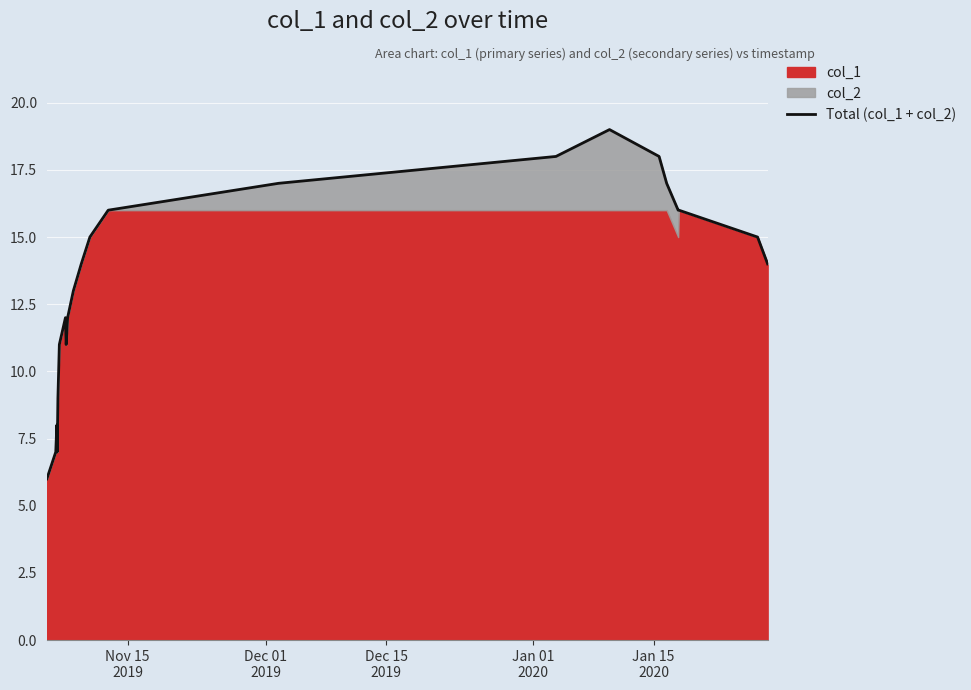

Is it true that the value at 6 is 16?

False